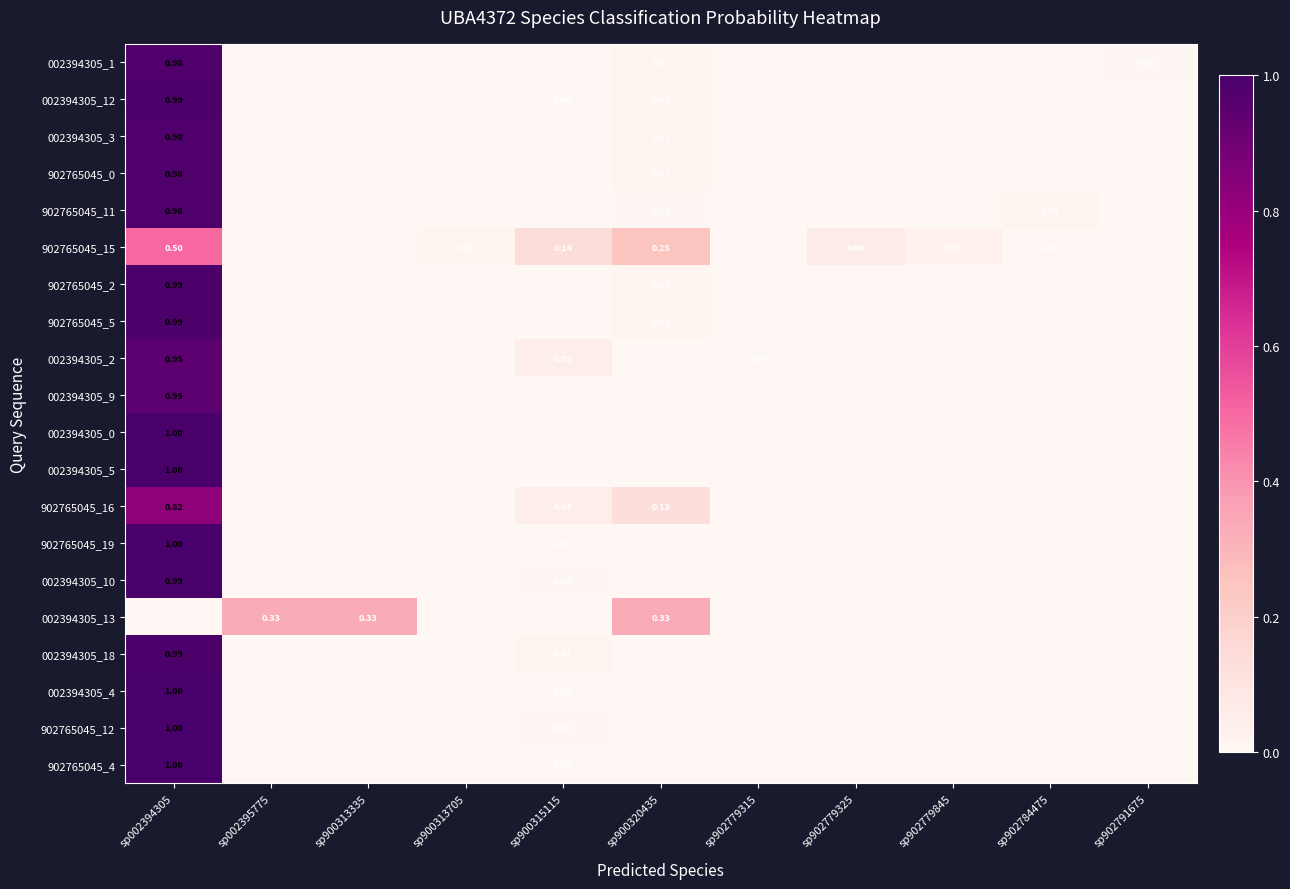

Count the number of data series in this chart.

20